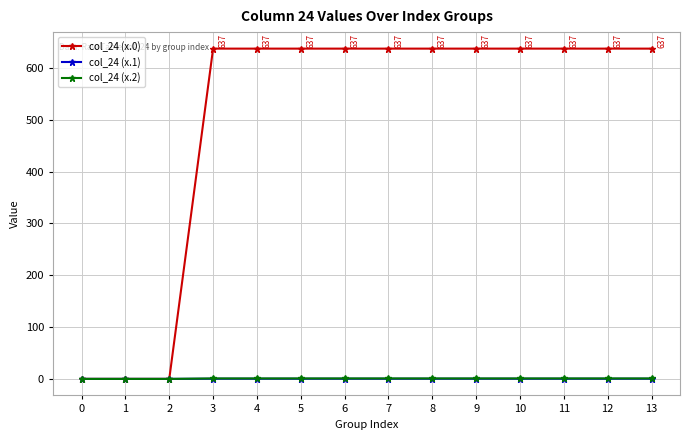

Which series has the largest total across all categories?

col_24 (x.0)